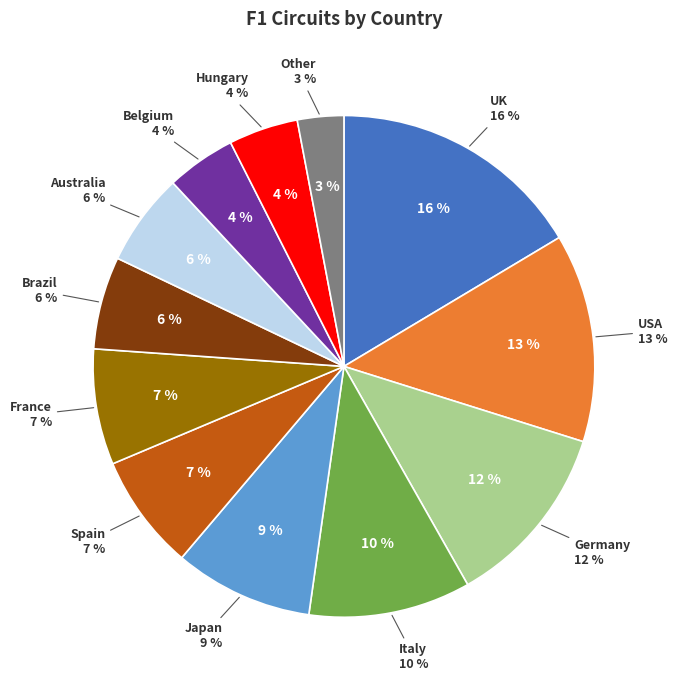

What percentage is the France slice, to the nearest percent?

7%